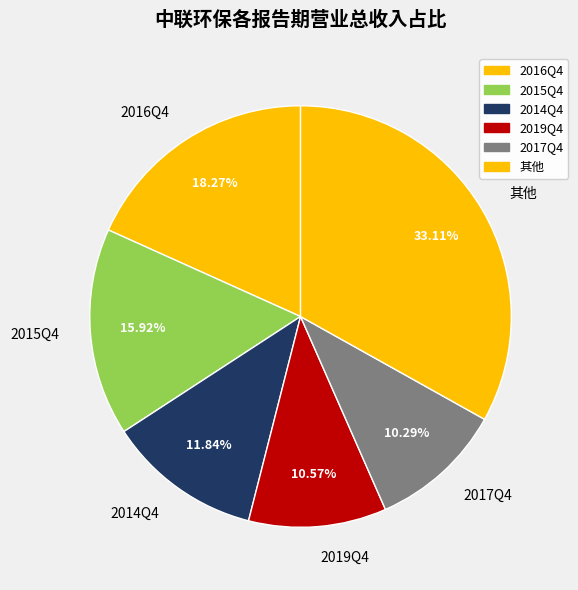

Is there any slice that represents more than half of the pie?

No